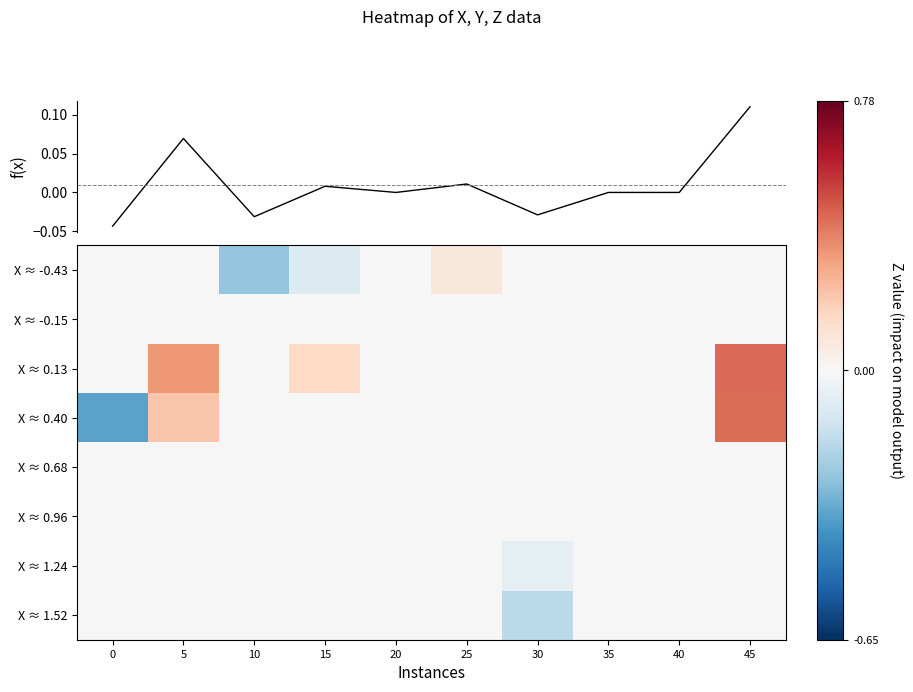

Rank the categories by X ≈ -0.43 value from highest to lowest.

25, 0, 5, 20, 30, 35, 40, 45, 15, 10